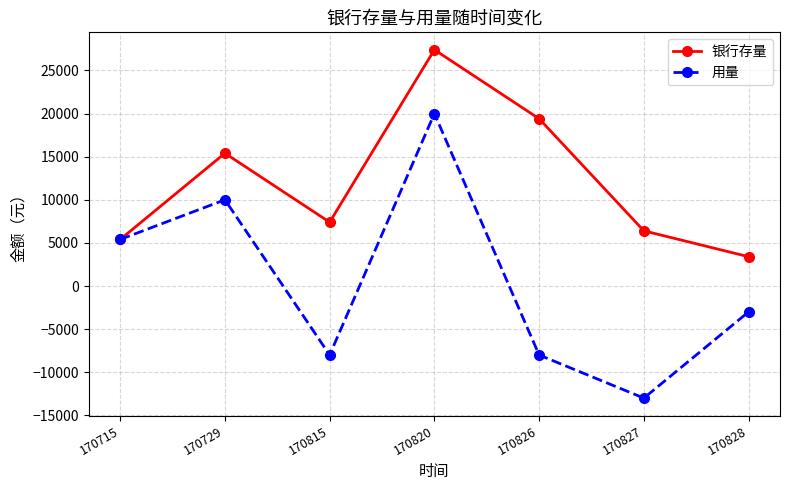

The value of 用量 at 170827 is -13000. True or false?

True